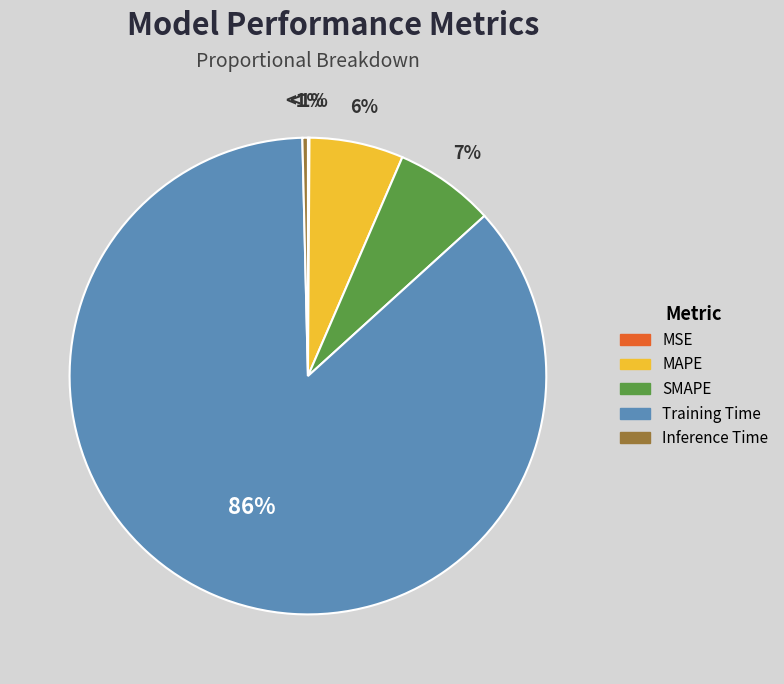

How many slices are in this pie chart?

5